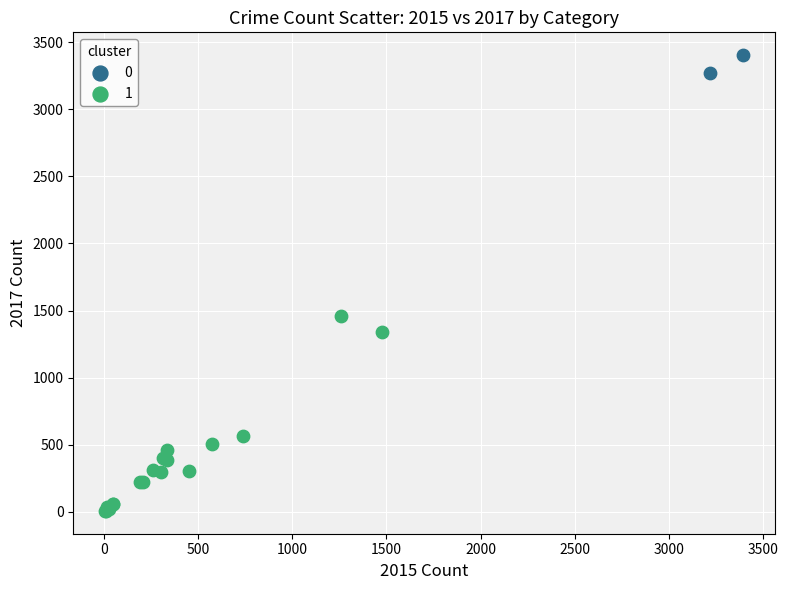

What are all the series names shown in the legend?

0, 1